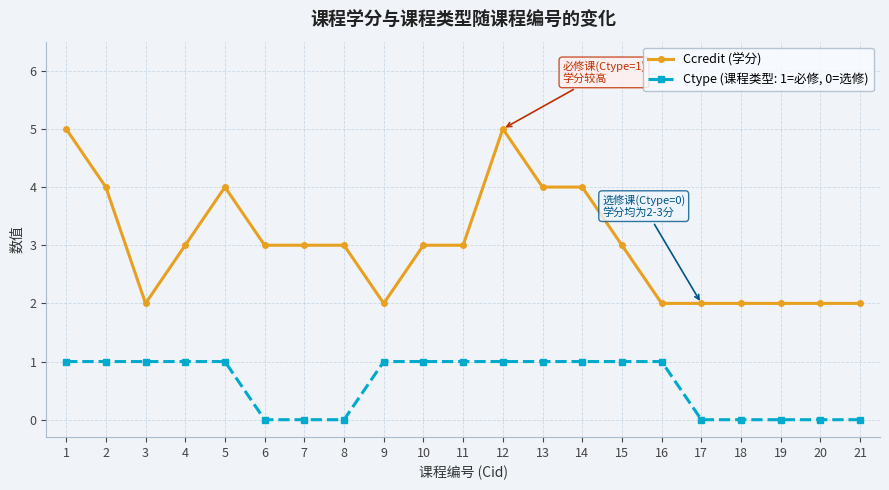

Where is the first local maximum for Ccredit (学分)?

5